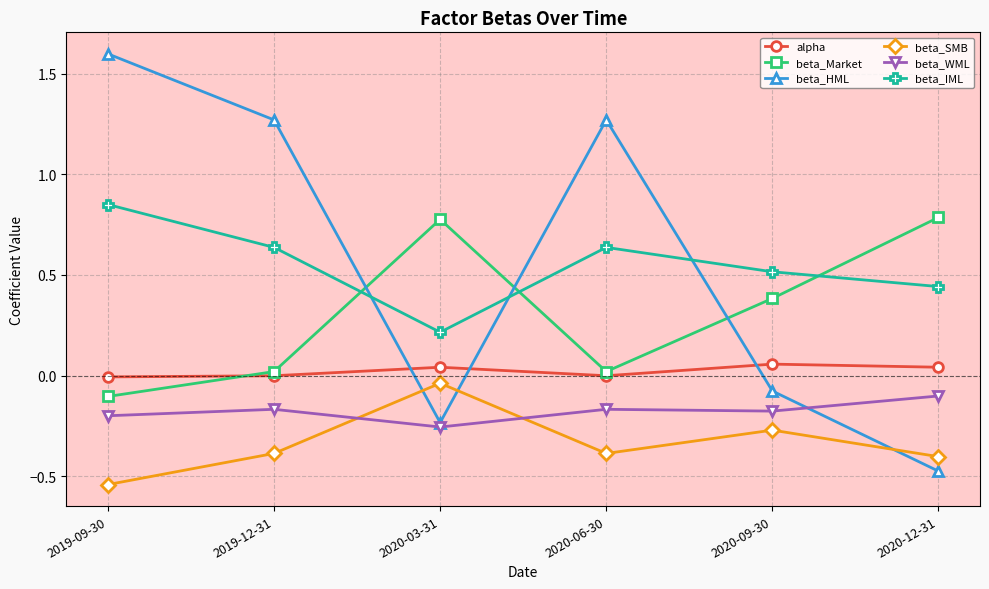

The value of beta_HML at 2020-03-31 is -0.2. True or false?

True